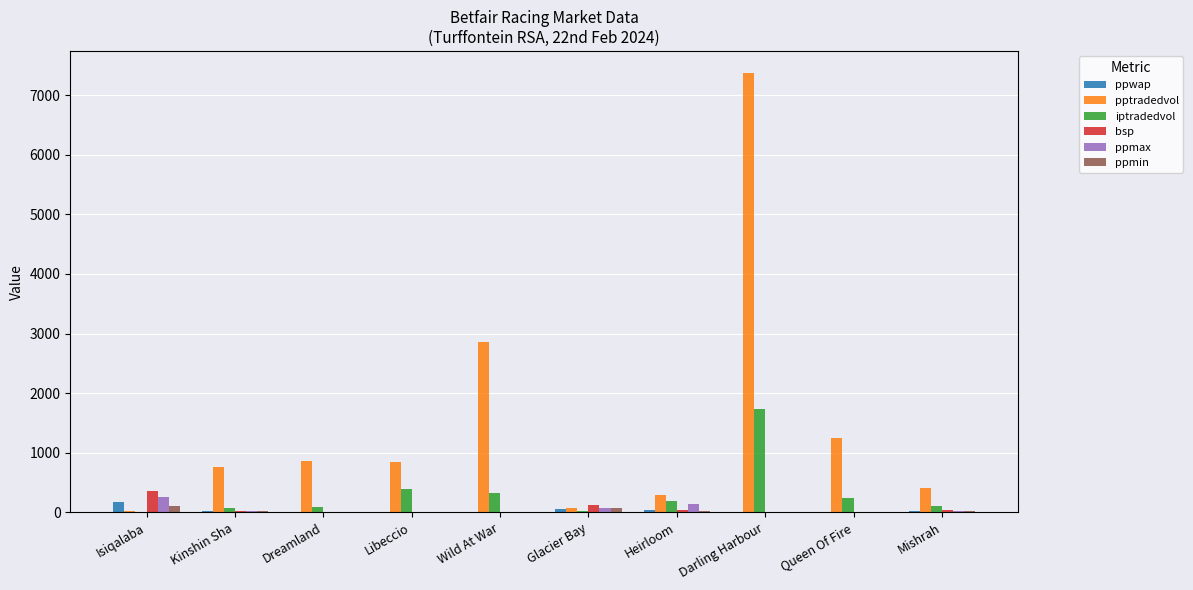

True or false: iptradedvol has a value of 1740.0 at Darling Harbour.

True